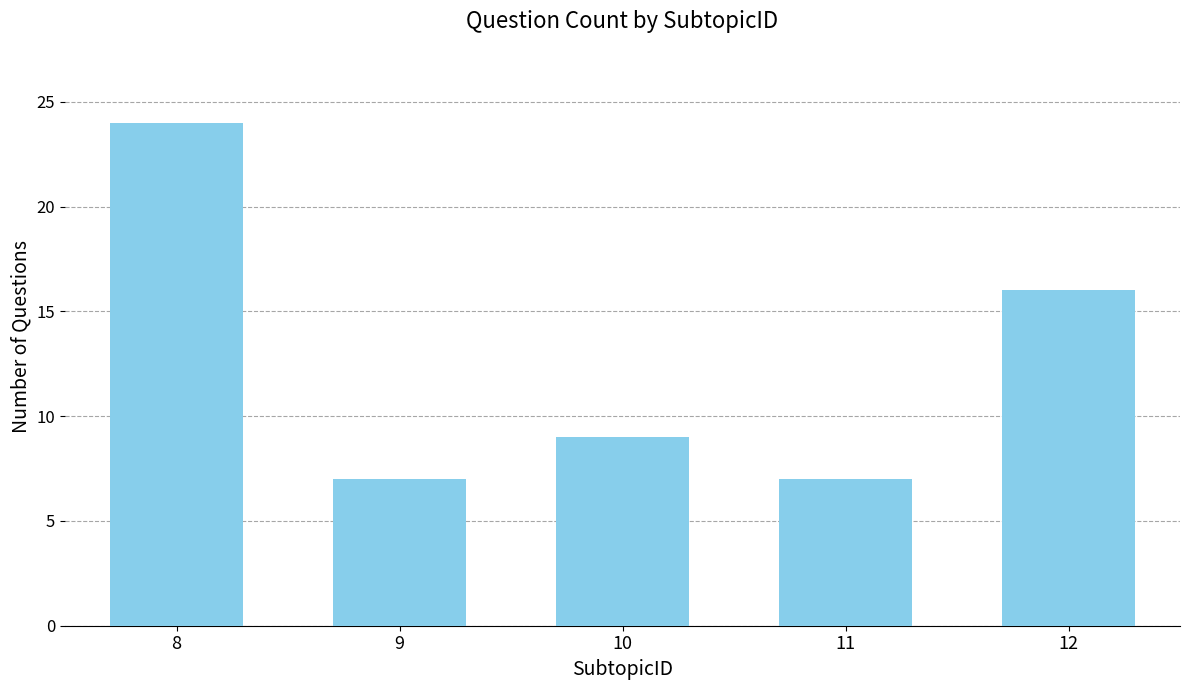

Reading left to right, transcribe all the data shown in this chart.

24	7	9	7	16